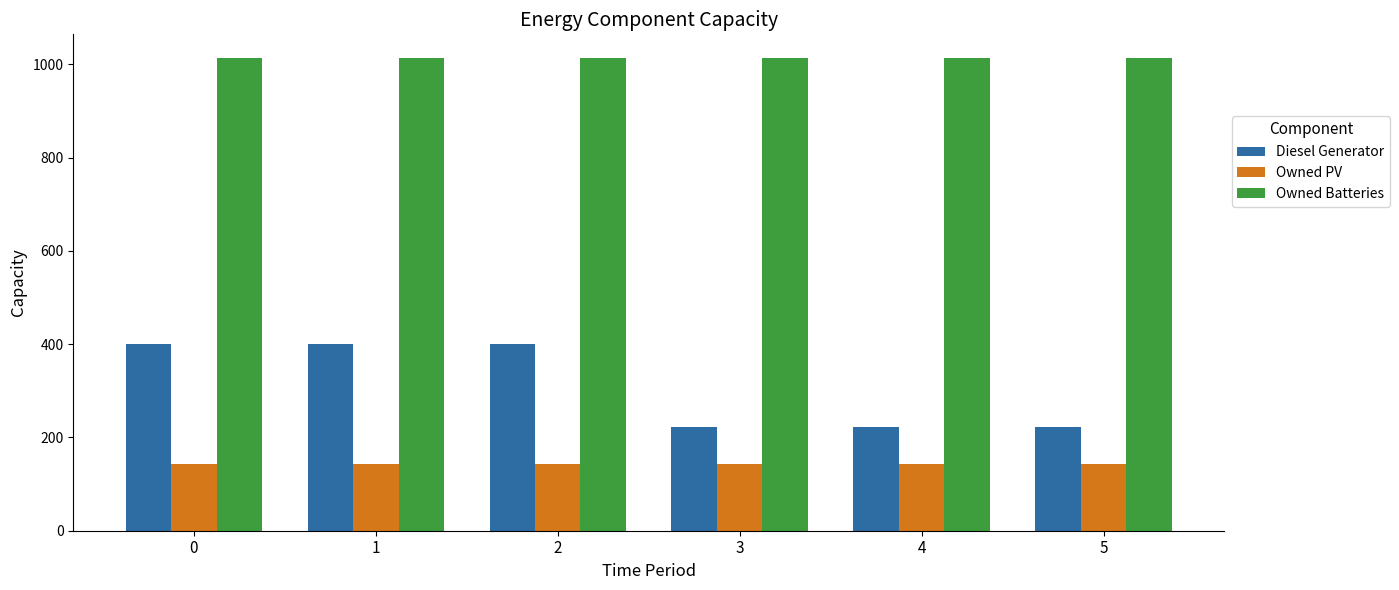

Rank the series by their average value, from lowest to highest.

Owned PV, Diesel Generator, Owned Batteries